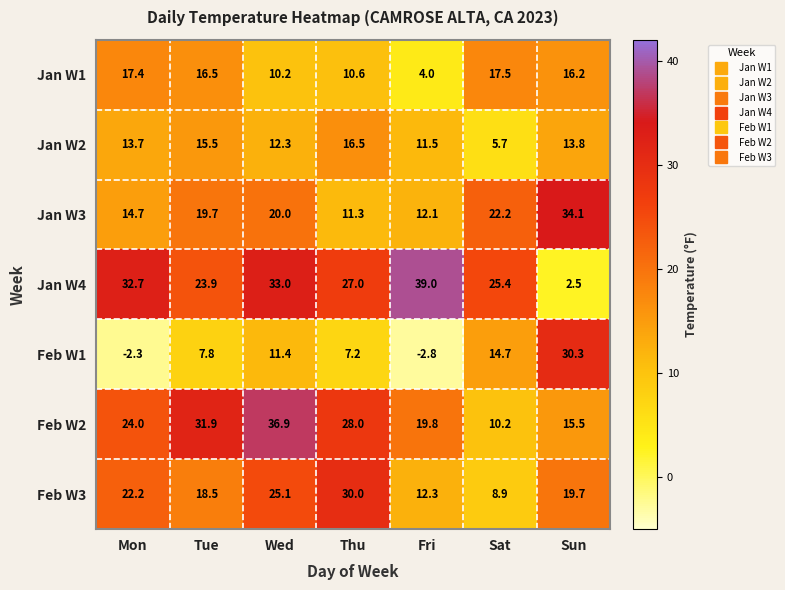

The Feb W3 series shows 30.0 at Thu. True or false?

True